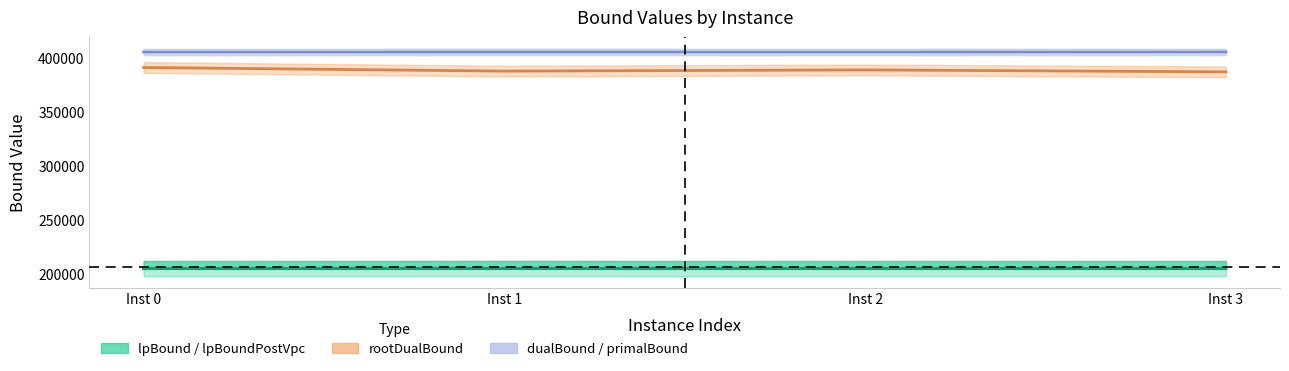

True or false: primalBound_line has more than 2 interior local peaks.

False